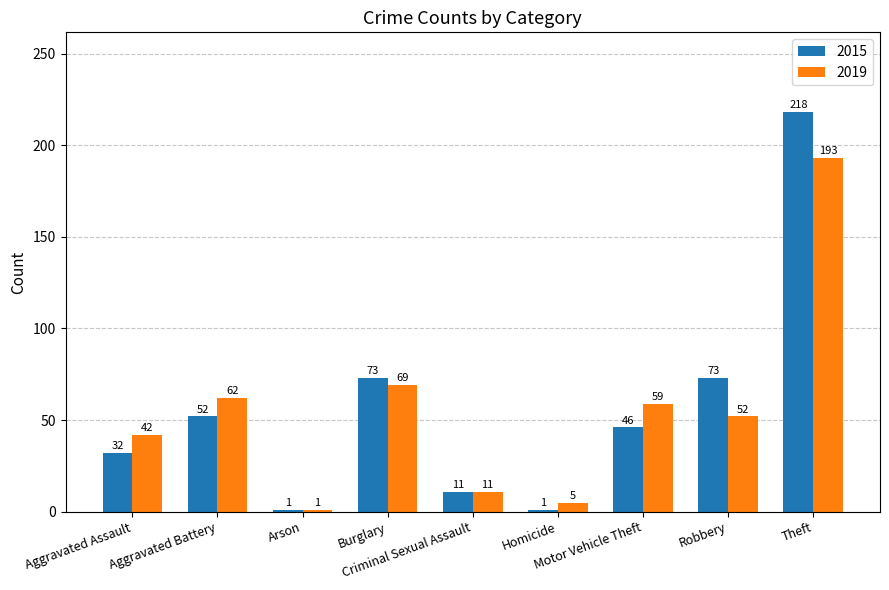

How many data points in 2019 are less than 52?

4